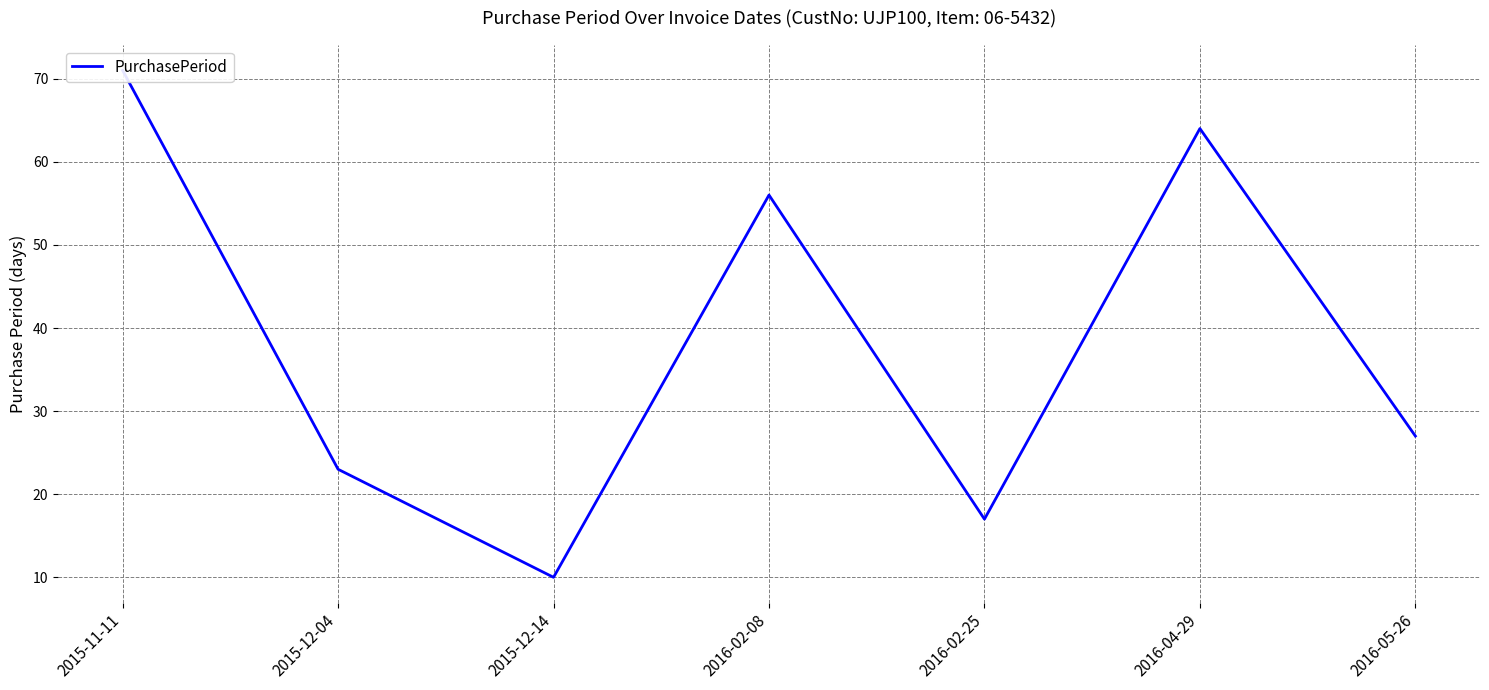

What is the label of the 2nd point from the left?

2015-12-04